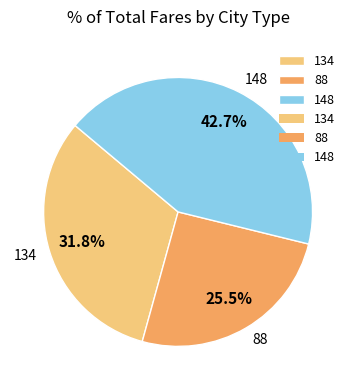

How many slices are in this pie chart?

3